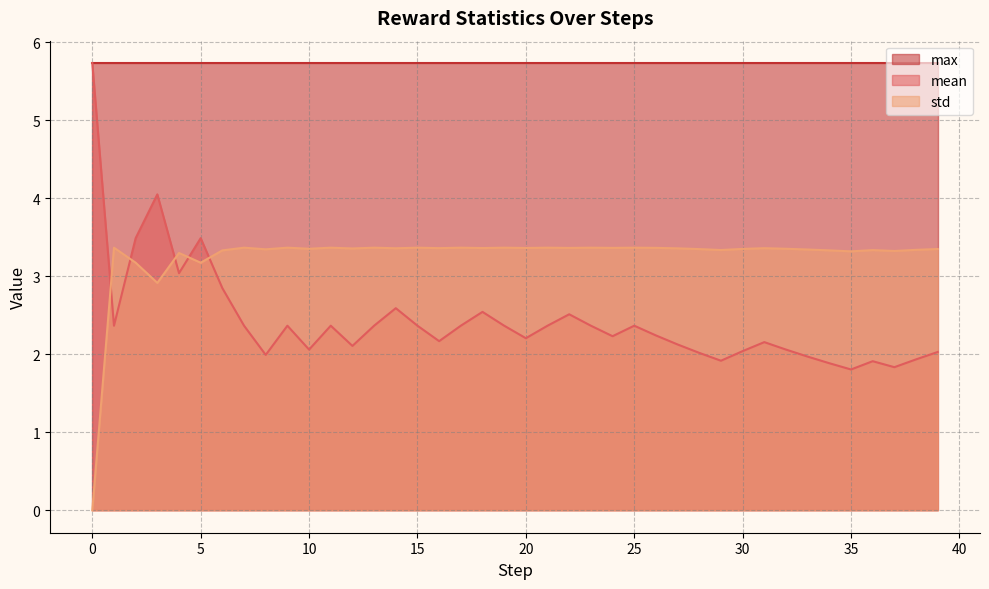

The std series shows 3.3 at 6. True or false?

True